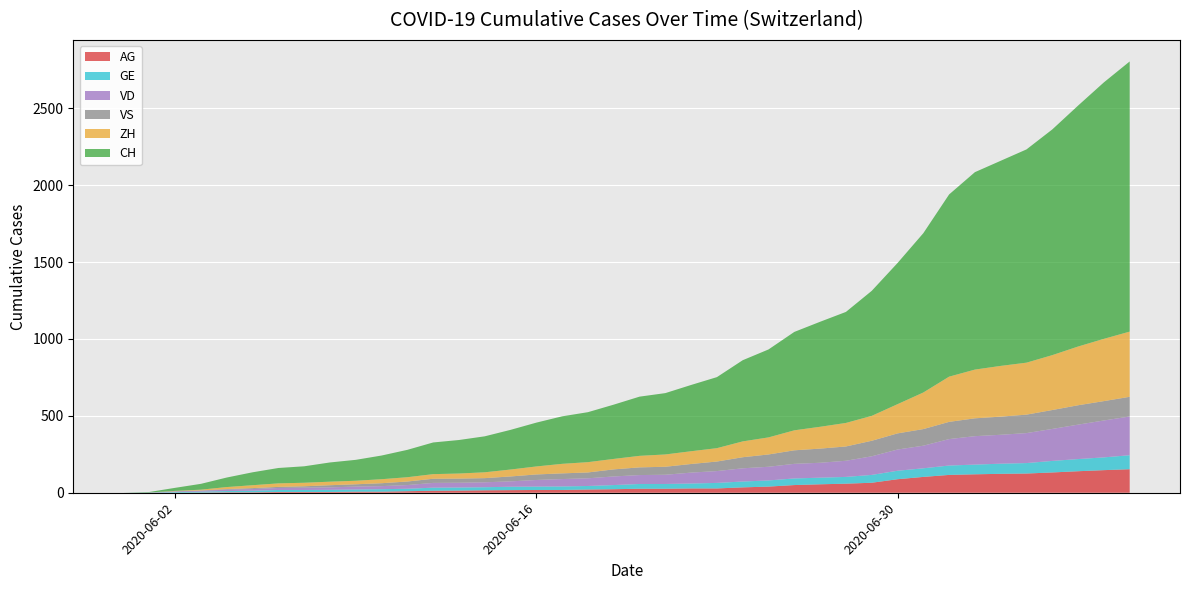

Reading left to right, extract all data points from this chart.

AG: 2020-05-31=0	2020-06-01=0	2020-06-02=0	2020-06-03=1	2020-06-04=3	2020-06-05=3	2020-06-06=5	2020-06-07=5	2020-06-08=5	2020-06-09=7	2020-06-10=7	2020-06-11=10	2020-06-12=13	2020-06-13=14	2020-06-14=16	2020-06-15=17	2020-06-16=18	2020-06-17=18	2020-06-18=21	2020-06-19=23	2020-06-20=26	2020-06-21=26	2020-06-22=28	2020-06-23=28	2020-06-24=35	2020-06-25=40	2020-06-26=50	2020-06-27=55	2020-06-28=59	2020-06-29=65	2020-06-30=88	2020-07-01=103	2020-07-02=116	2020-07-03=120	2020-07-04=123	2020-07-05=125	2020-07-06=132	2020-07-07=140	2020-07-08=147	2020-07-09=153
GE: 2020-05-31=0	2020-06-01=1	2020-06-02=4	2020-06-03=6	2020-06-04=8	2020-06-05=10	2020-06-06=13	2020-06-07=13	2020-06-08=14	2020-06-09=14	2020-06-10=16	2020-06-11=16	2020-06-12=20	2020-06-13=20	2020-06-14=20	2020-06-15=22	2020-06-16=22	2020-06-17=23	2020-06-18=23	2020-06-19=27	2020-06-20=31	2020-06-21=31	2020-06-22=32	2020-06-23=36	2020-06-24=38	2020-06-25=40	2020-06-26=43	2020-06-27=43	2020-06-28=44	2020-06-29=51	2020-06-30=55	2020-07-01=56	2020-07-02=61	2020-07-03=63	2020-07-04=66	2020-07-05=68	2020-07-06=75	2020-07-07=79	2020-07-08=83	2020-07-09=91
VD: 2020-05-31=0	2020-06-01=0	2020-06-02=4	2020-06-03=6	2020-06-04=9	2020-06-05=11	2020-06-06=13	2020-06-07=15	2020-06-08=16	2020-06-09=19	2020-06-10=20	2020-06-11=24	2020-06-12=31	2020-06-13=31	2020-06-14=32	2020-06-15=35	2020-06-16=43	2020-06-17=48	2020-06-18=50	2020-06-19=56	2020-06-20=58	2020-06-21=60	2020-06-22=71	2020-06-23=77	2020-06-24=86	2020-06-25=89	2020-06-26=95	2020-06-27=97	2020-06-28=105	2020-06-29=121	2020-06-30=138	2020-07-01=147	2020-07-02=172	2020-07-03=185	2020-07-04=188	2020-07-05=195	2020-07-06=208	2020-07-07=224	2020-07-08=240	2020-07-09=252
VS: 2020-05-31=0	2020-06-01=1	2020-06-02=2	2020-06-03=2	2020-06-04=4	2020-06-05=6	2020-06-06=7	2020-06-07=9	2020-06-08=14	2020-06-09=15	2020-06-10=19	2020-06-11=23	2020-06-12=27	2020-06-13=27	2020-06-14=27	2020-06-15=32	2020-06-16=36	2020-06-17=37	2020-06-18=38	2020-06-19=46	2020-06-20=50	2020-06-21=52	2020-06-22=56	2020-06-23=62	2020-06-24=72	2020-06-25=80	2020-06-26=88	2020-06-27=92	2020-06-28=93	2020-06-29=101	2020-06-30=105	2020-07-01=108	2020-07-02=112	2020-07-03=116	2020-07-04=118	2020-07-05=120	2020-07-06=123	2020-07-07=126	2020-07-08=126	2020-07-09=128
ZH: 2020-05-31=0	2020-06-01=0	2020-06-02=2	2020-06-03=5	2020-06-04=13	2020-06-05=19	2020-06-06=23	2020-06-07=23	2020-06-08=23	2020-06-09=23	2020-06-10=26	2020-06-11=28	2020-06-12=30	2020-06-13=33	2020-06-14=38	2020-06-15=45	2020-06-16=52	2020-06-17=62	2020-06-18=67	2020-06-19=68	2020-06-20=75	2020-06-21=80	2020-06-22=83	2020-06-23=87	2020-06-24=103	2020-06-25=111	2020-06-26=130	2020-06-27=142	2020-06-28=153	2020-06-29=162	2020-06-30=190	2020-07-01=238	2020-07-02=294	2020-07-03=317	2020-07-04=330	2020-07-05=338	2020-07-06=357	2020-07-07=382	2020-07-08=405	2020-07-09=424
CH: 2020-05-31=0	2020-06-01=3	2020-06-02=20	2020-06-03=38	2020-06-04=62	2020-06-05=84	2020-06-06=100	2020-06-07=107	2020-06-08=125	2020-06-09=136	2020-06-10=154	2020-06-11=178	2020-06-12=206	2020-06-13=218	2020-06-14=234	2020-06-15=258	2020-06-16=285	2020-06-17=309	2020-06-18=325	2020-06-19=353	2020-06-20=385	2020-06-21=399	2020-06-22=431	2020-06-23=462	2020-06-24=528	2020-06-25=572	2020-06-26=640	2020-06-27=683	2020-06-28=722	2020-06-29=813	2020-06-30=918	2020-07-01=1036	2020-07-02=1185	2020-07-03=1284	2020-07-04=1334	2020-07-05=1387	2020-07-06=1468	2020-07-07=1567	2020-07-08=1668	2020-07-09=1757